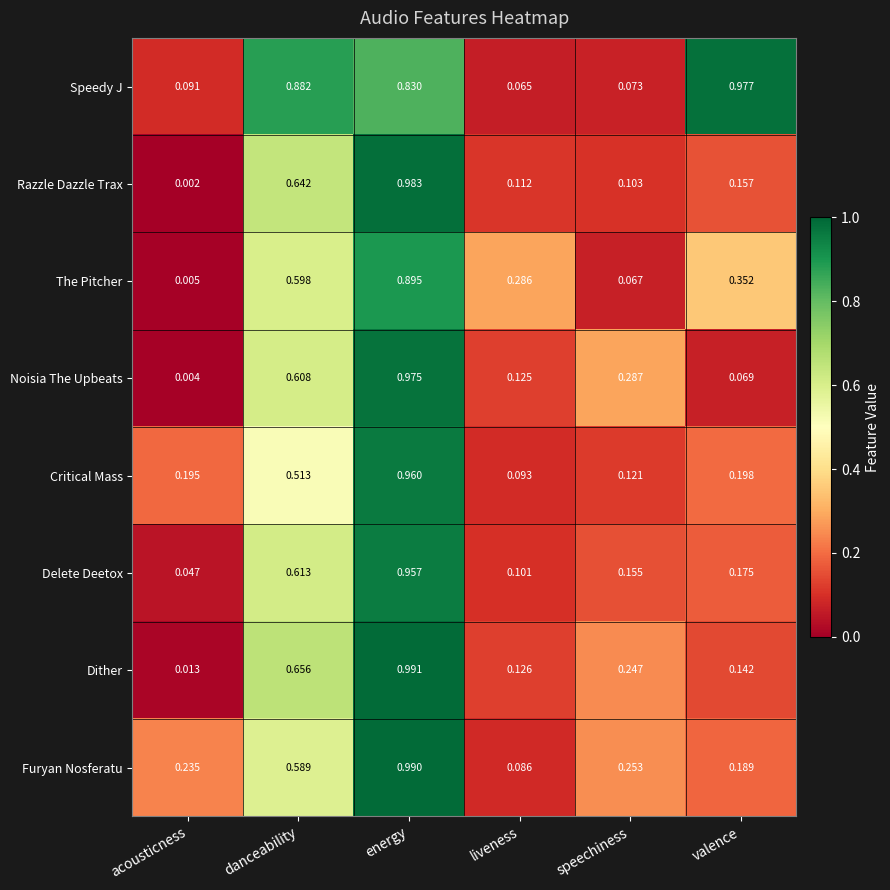

Rank the series at energy from lowest to highest value.

Speedy J, The Pitcher, Delete Deetox, Critical Mass, Noisia The Upbeats, Razzle Dazzle Trax, Furyan Nosferatu, Dither